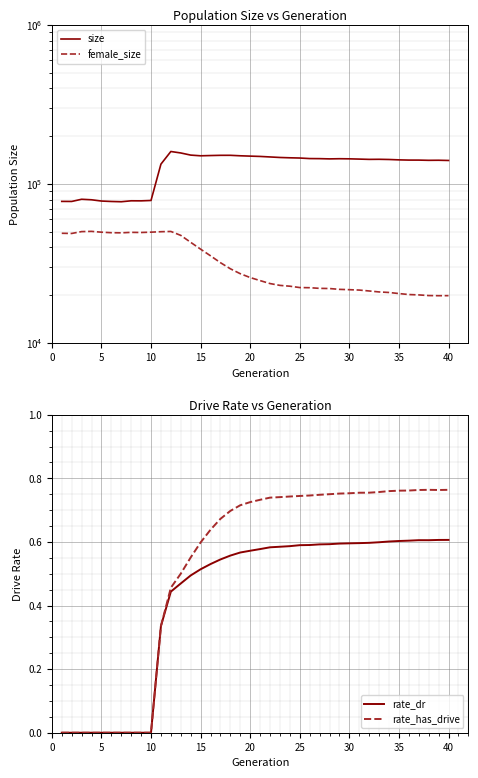

True or false: rate_dr has a value of 0.6 at 35.

True